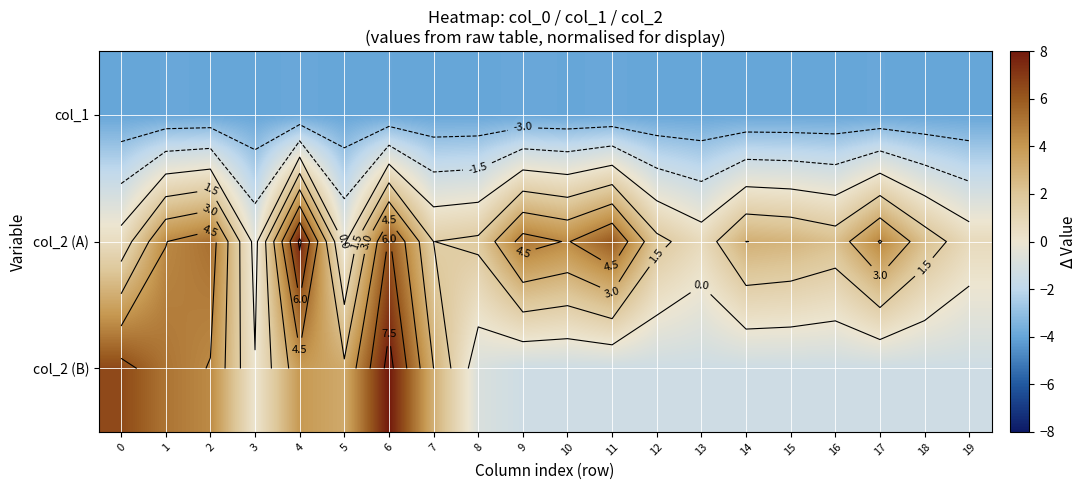

What is the difference between the highest and lowest values at 12?

5.8